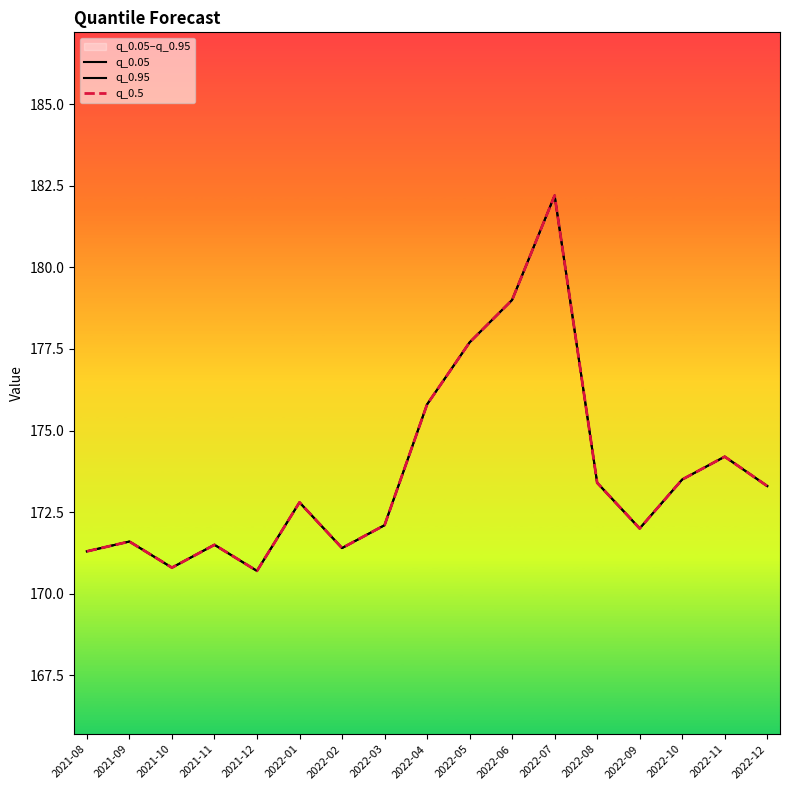

Is this an area chart (filled region under the line)?

No